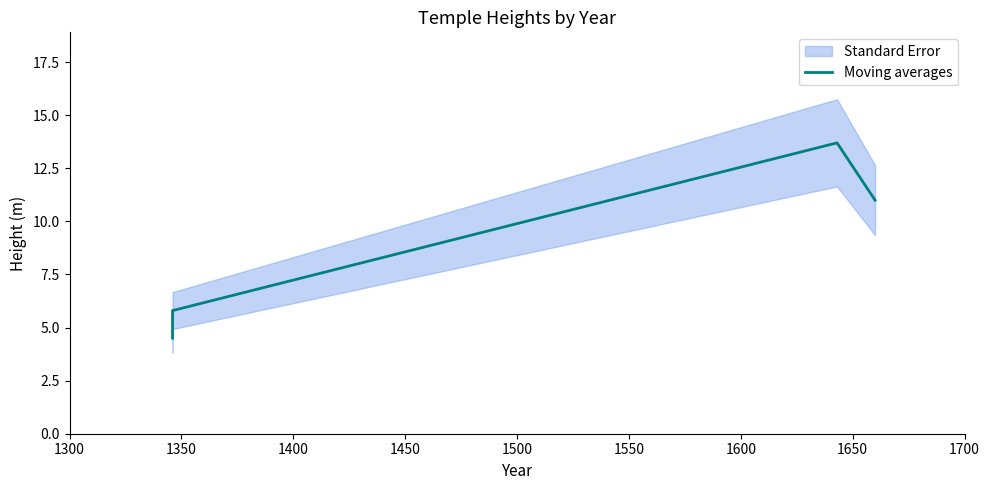

What is the sum of all values?

35.0